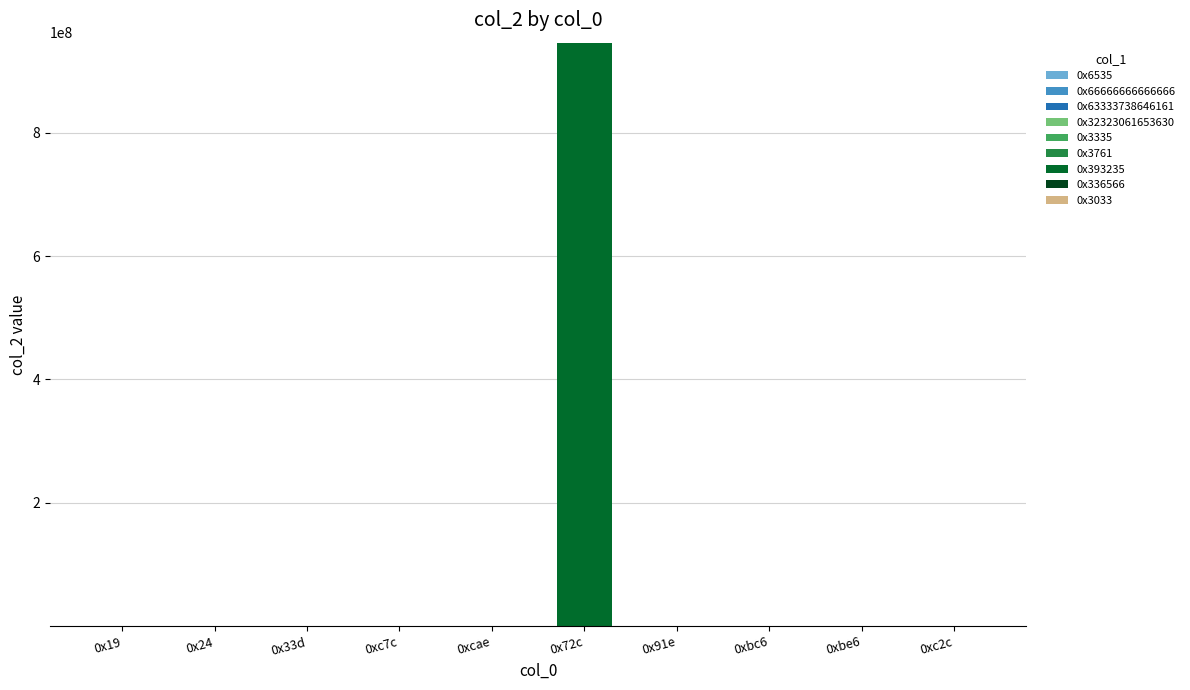

Does the chart contain stacked bars?

Yes